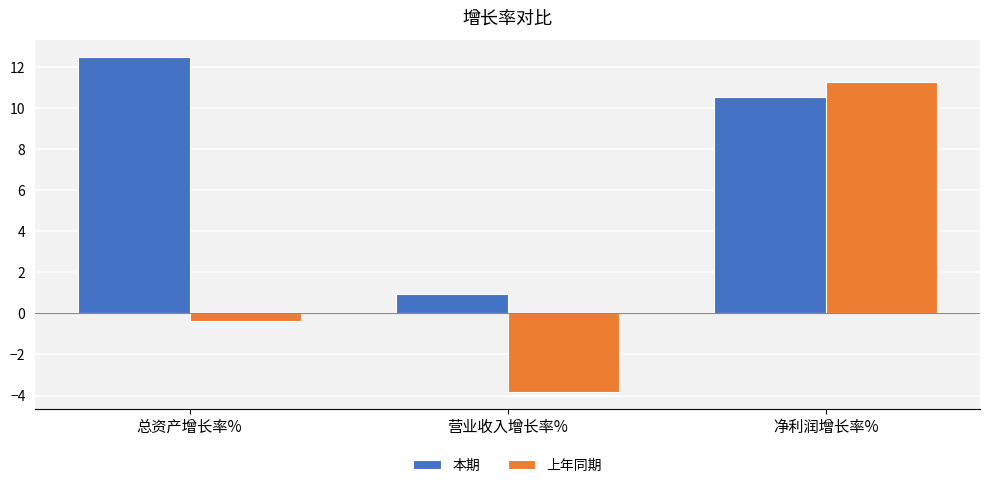

The 本期 series shows 10.6 at 净利润增长率%. True or false?

True